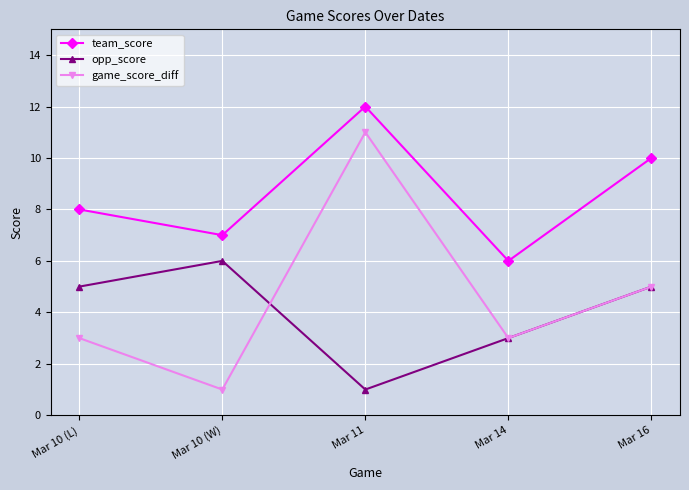

What is the approximate value of team_score at Mar 16?

10